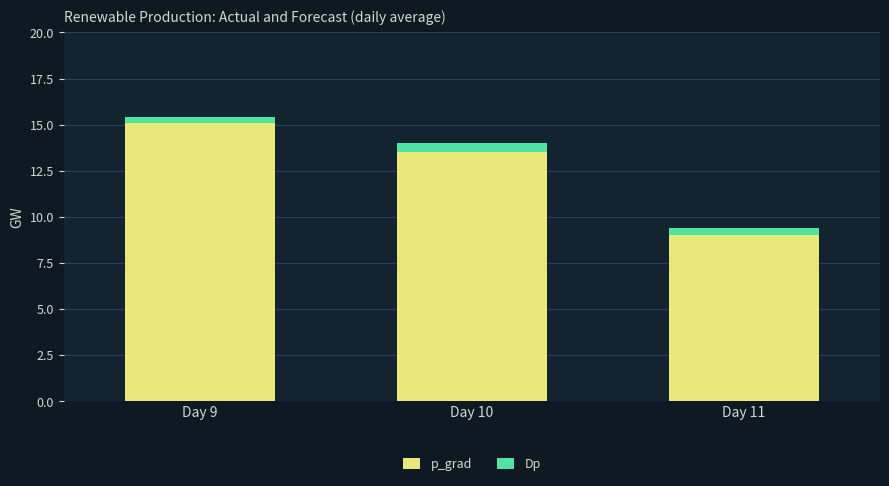

What is the minimum value for p_grad?

9.0